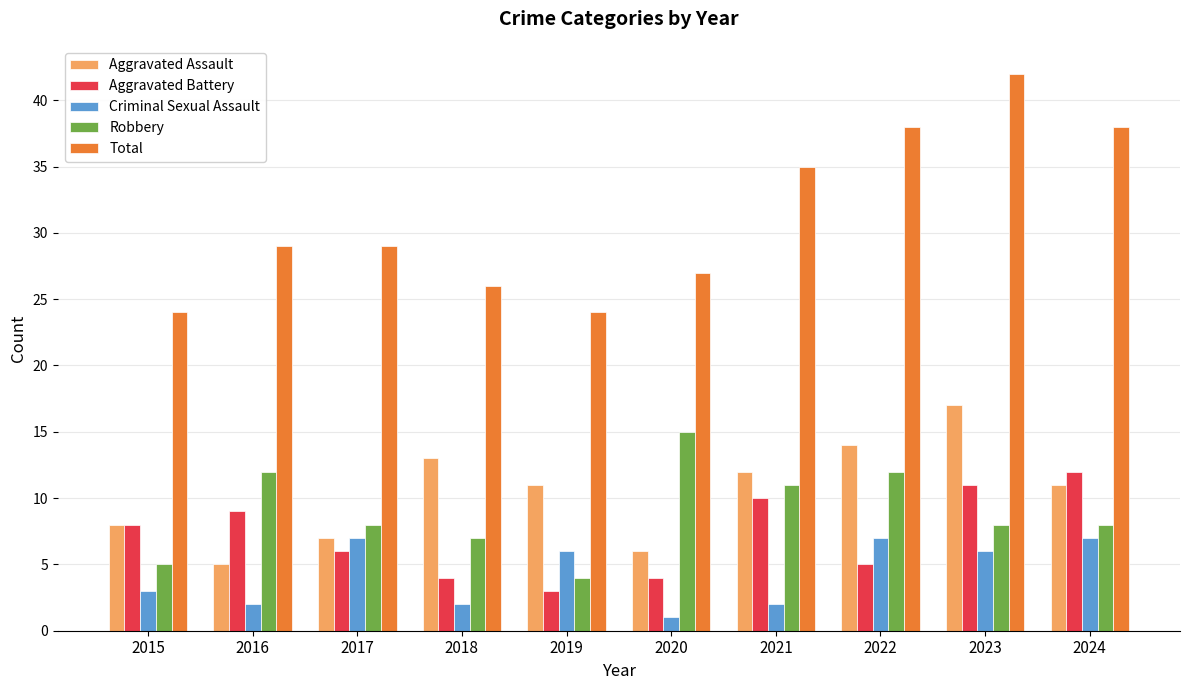

True or false: Criminal Sexual Assault has a value of 7 at 2022.

True